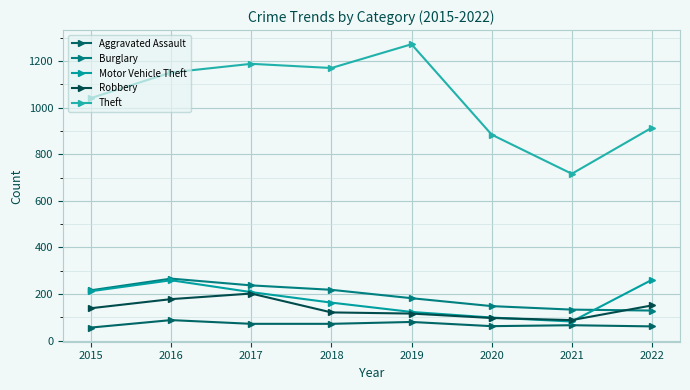

Which series has the largest total across all categories?

Theft